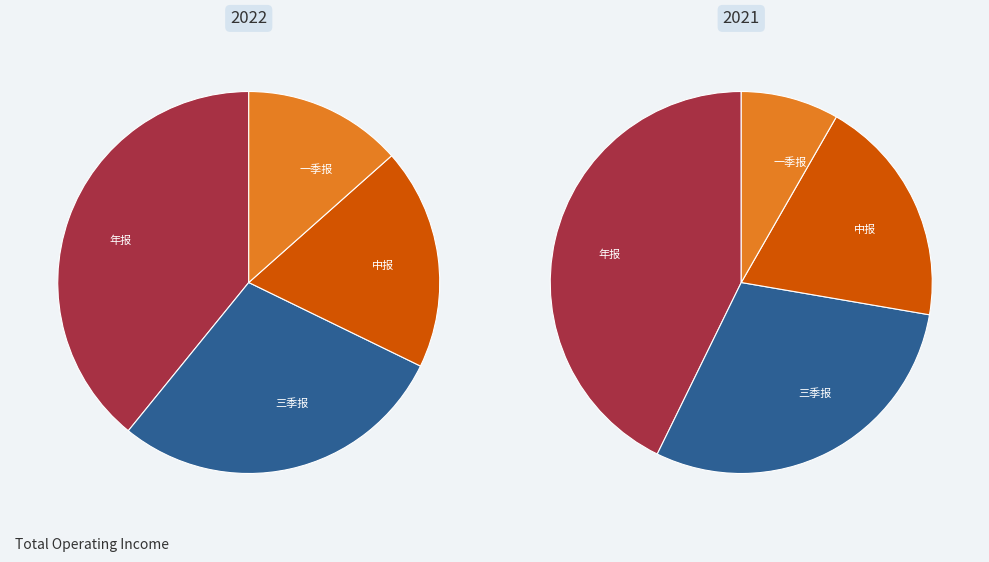

What is the ratio of the value at 中报 to the value at 年报?

0.5